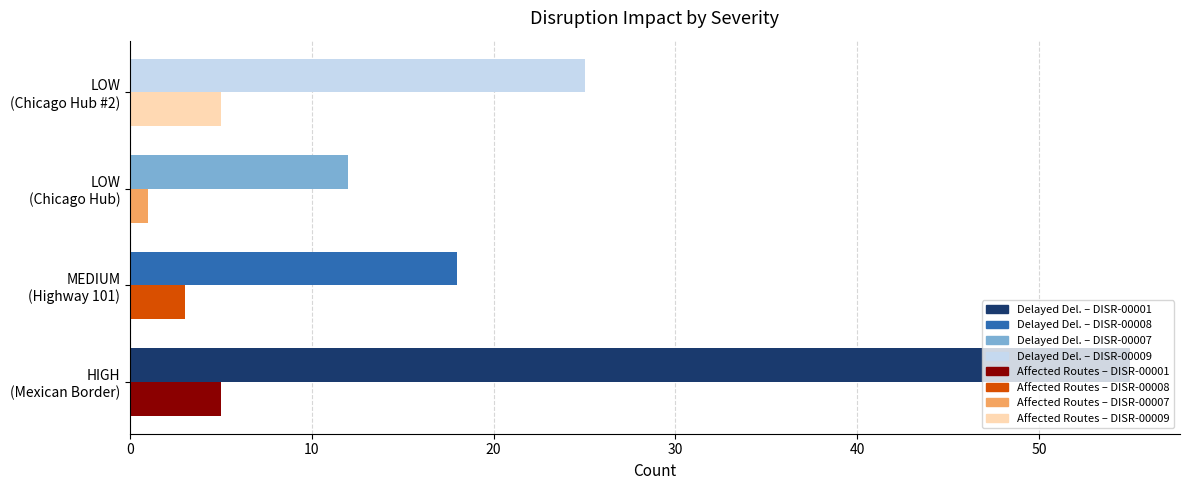

How many categories are shown in the chart?

4